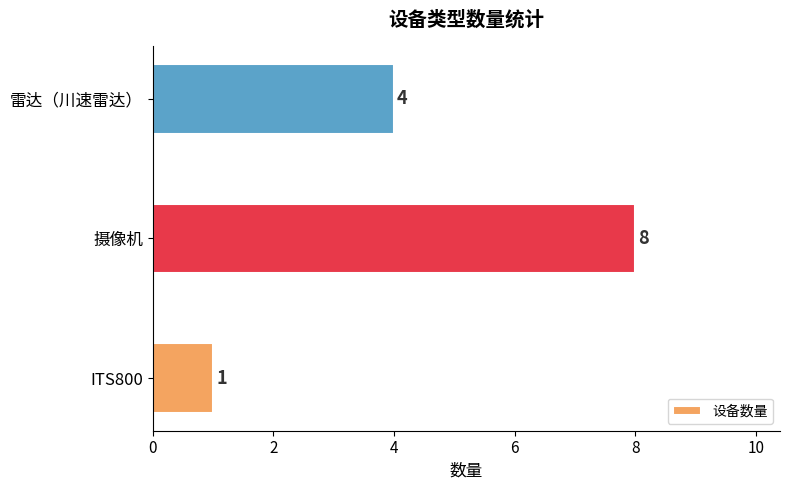

What is the change in value from ITS800 to 摄像机?

+7